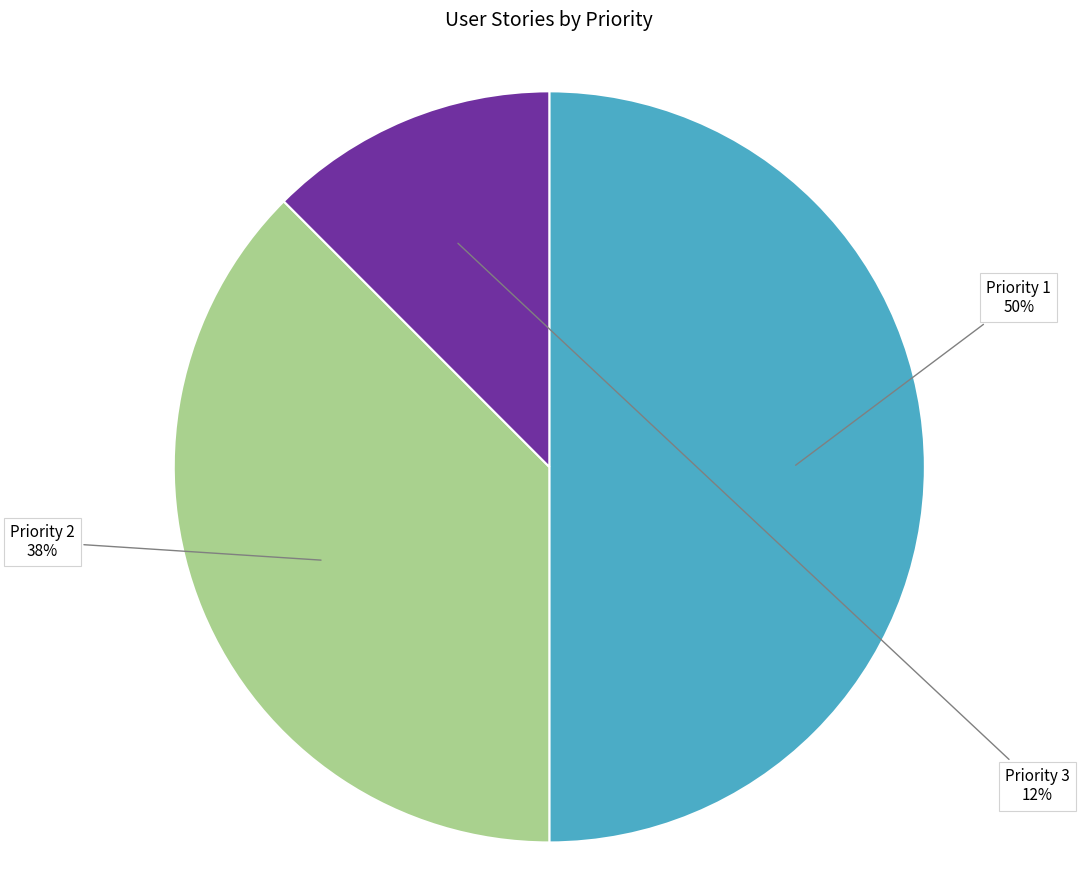

To the nearest percent, what is the average slice percentage?

33%